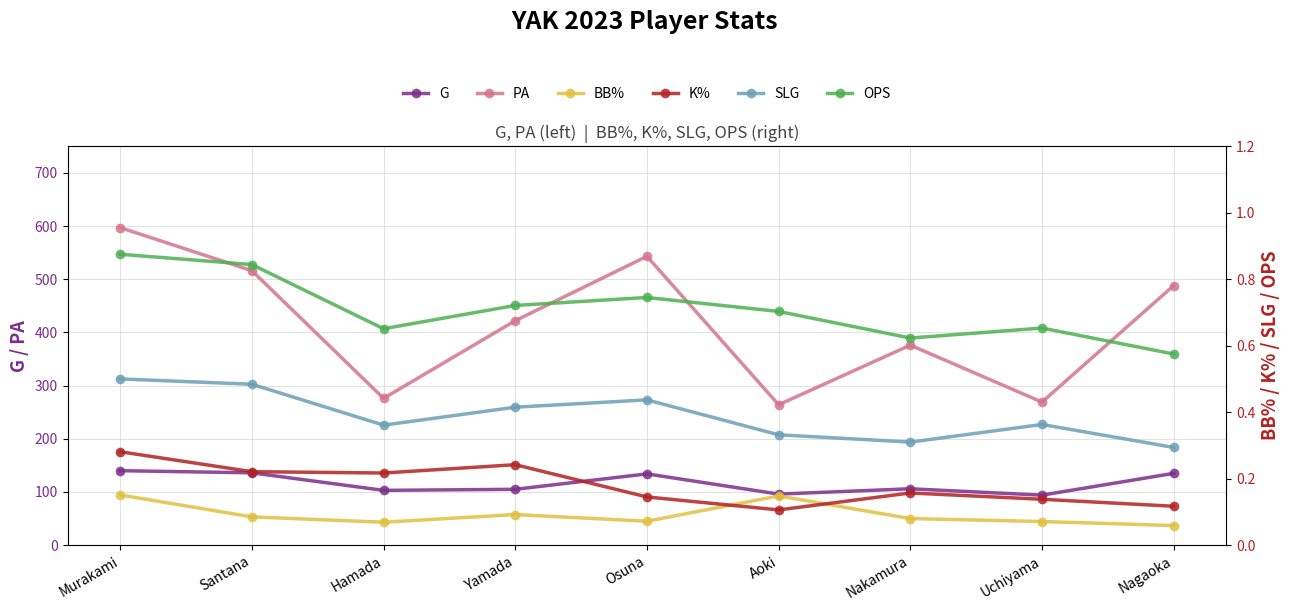

What position from the left is Nakamura?

7